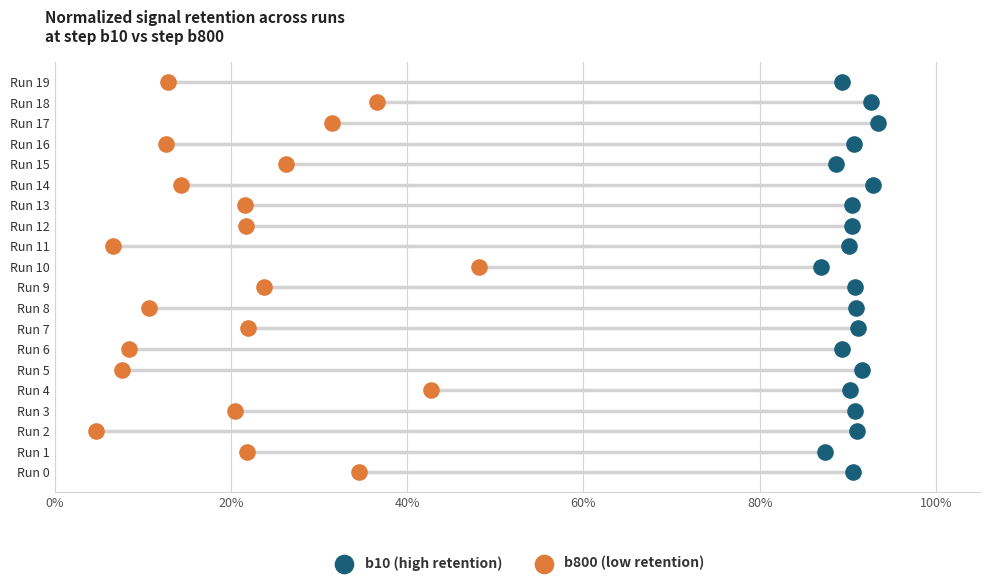

What are all the series names shown in the legend?

b10 (high retention), b800 (low retention)